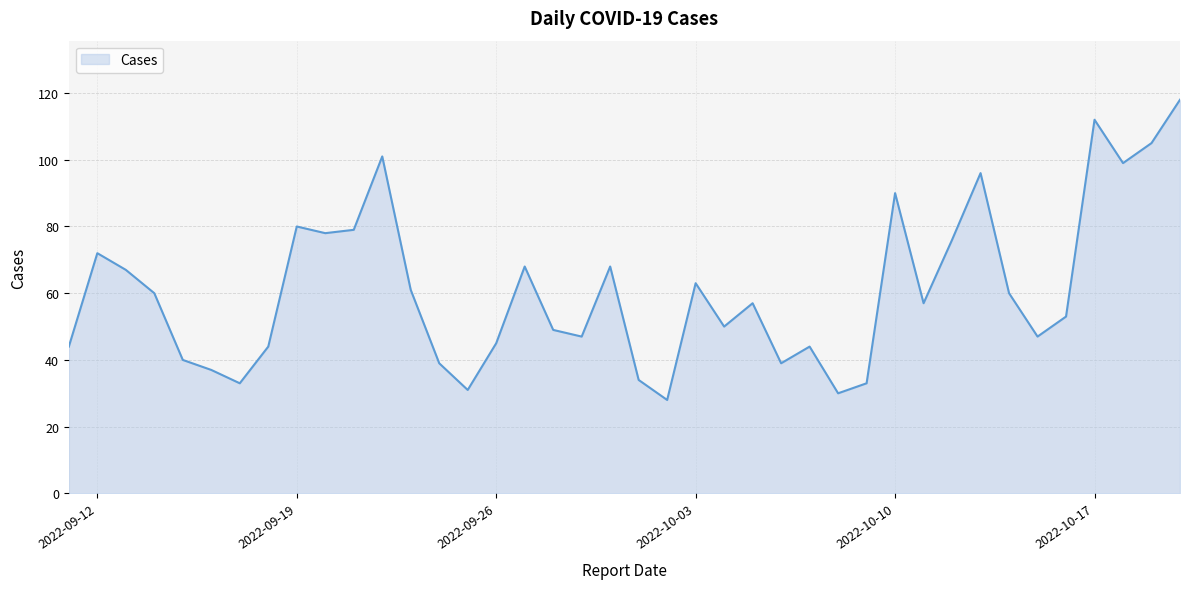

How many lines are shown in the chart?

1